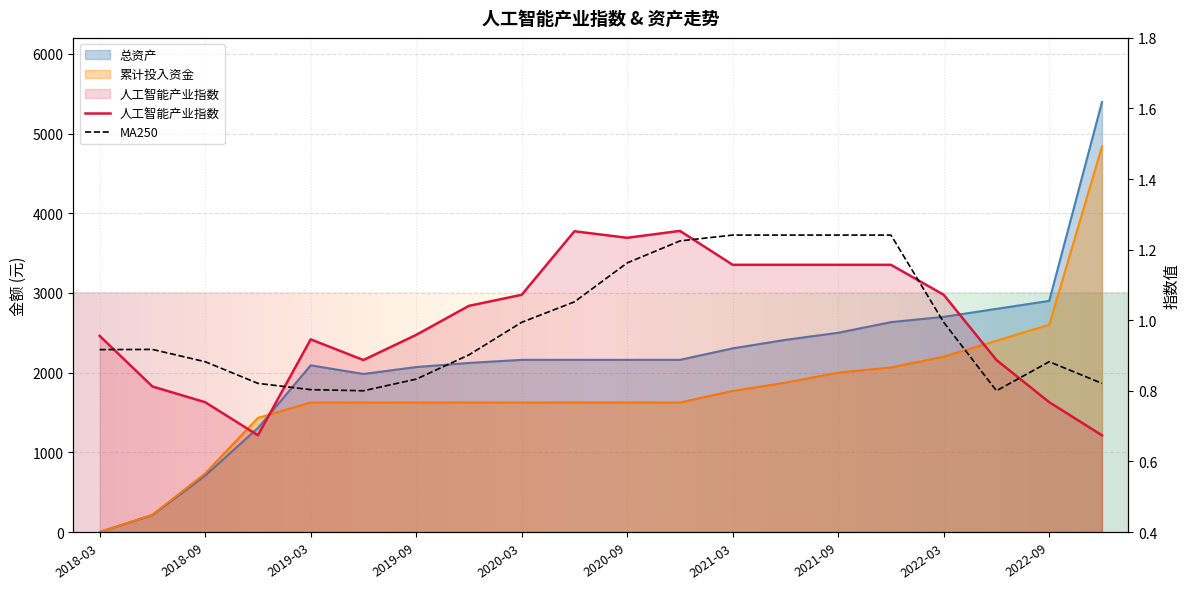

Between 2018-12-28 and 2021-09-30, which is larger?

2021-09-30